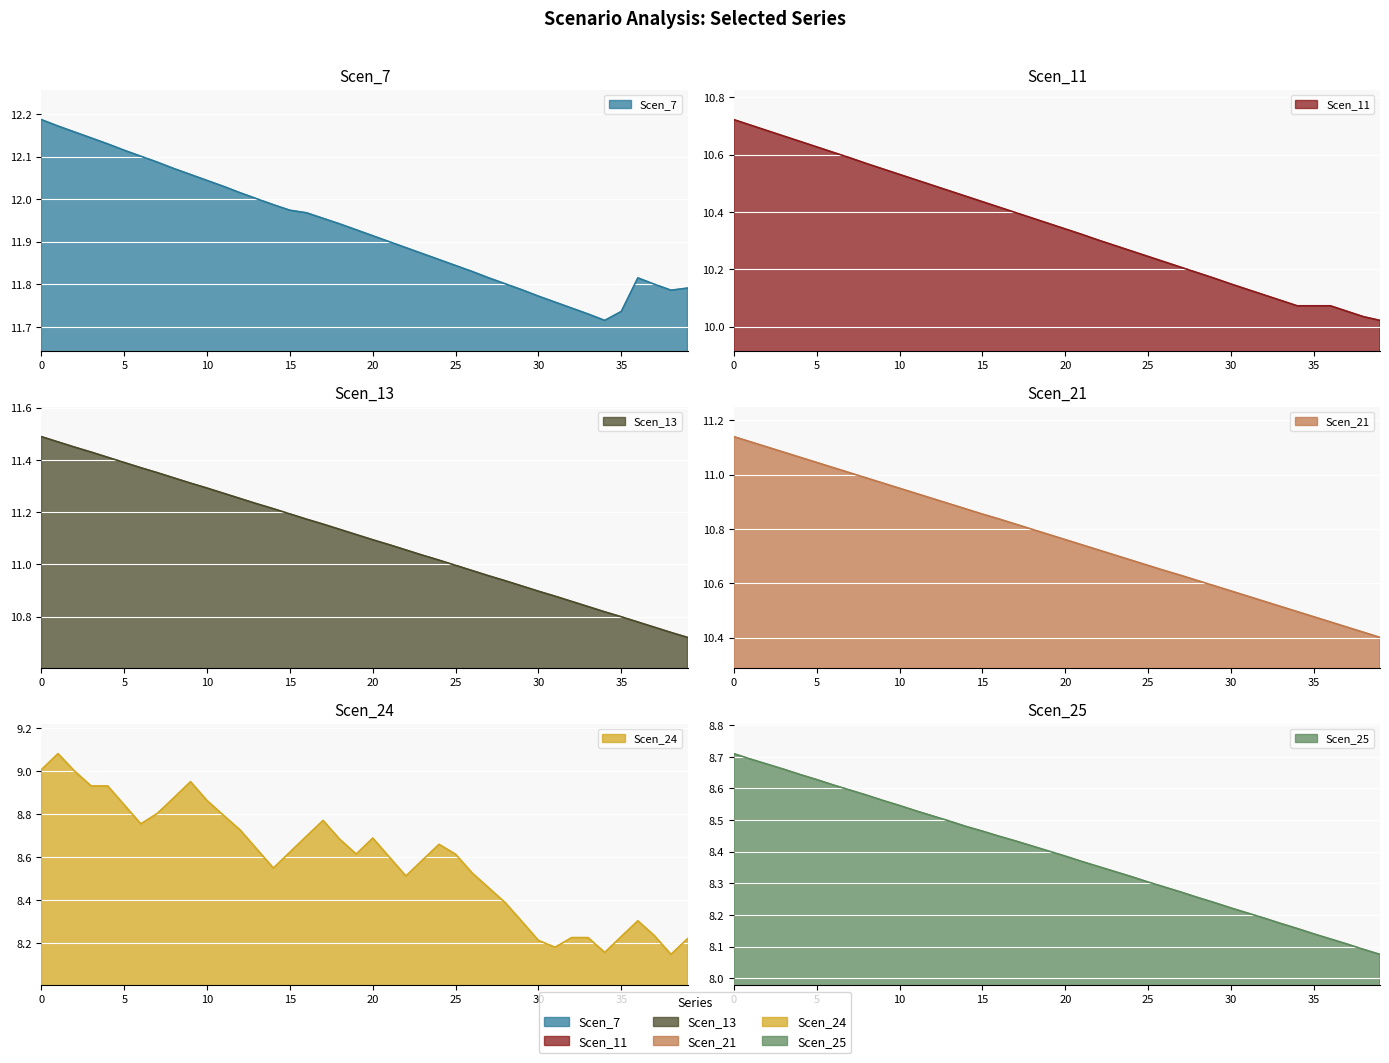

At which label does Scen_21 reach its minimum?

39